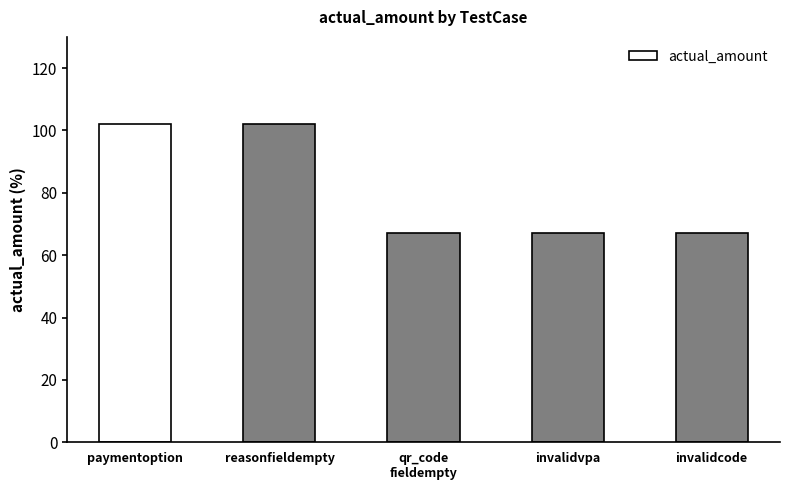

What is the sum of the values at reasonfieldempty and invalidcode?

169